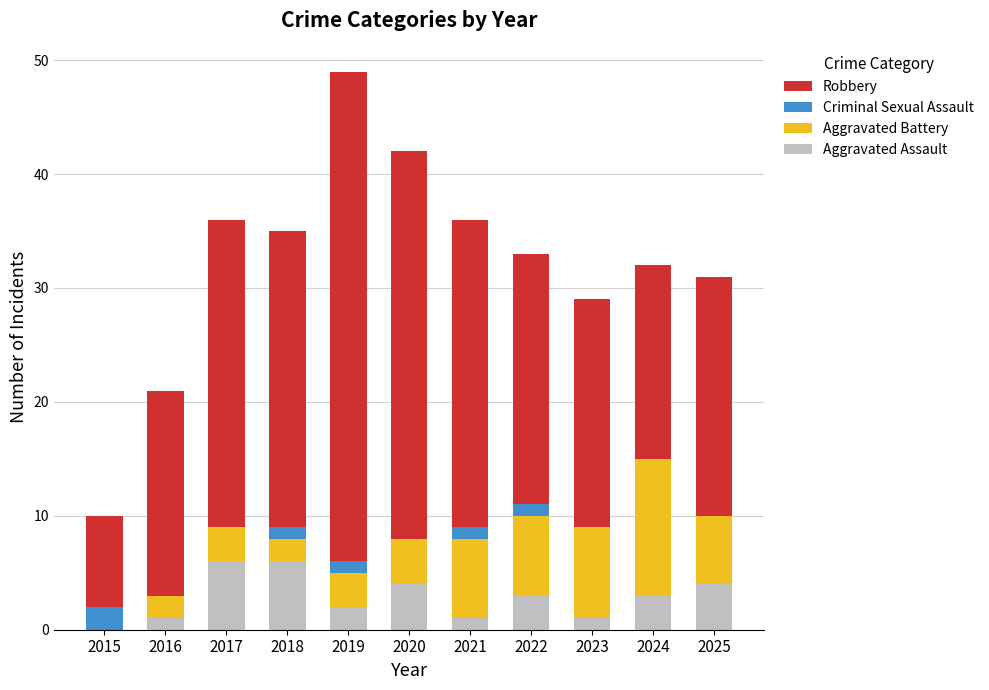

The value of Aggravated Assault at 2017 is 10. True or false?

False